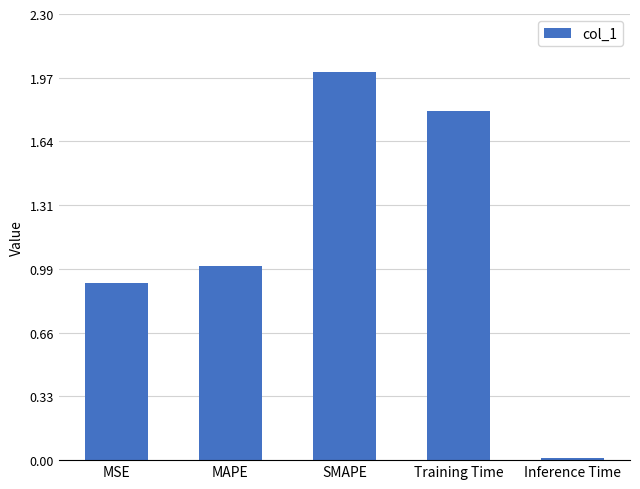

Rank the categories by value from lowest to highest.

Inference Time, MSE, MAPE, Training Time, SMAPE